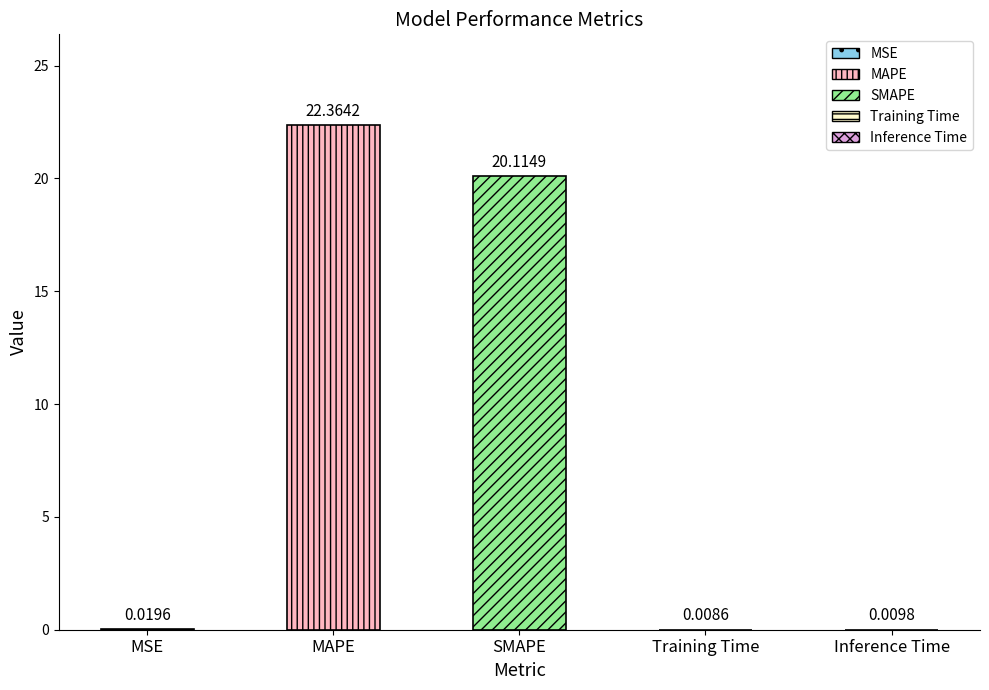

Reading right to left, extract all data points from this chart.

Inference Time=0.0	Training Time=0.0	SMAPE=20.1	MAPE=22.4	MSE=0.0